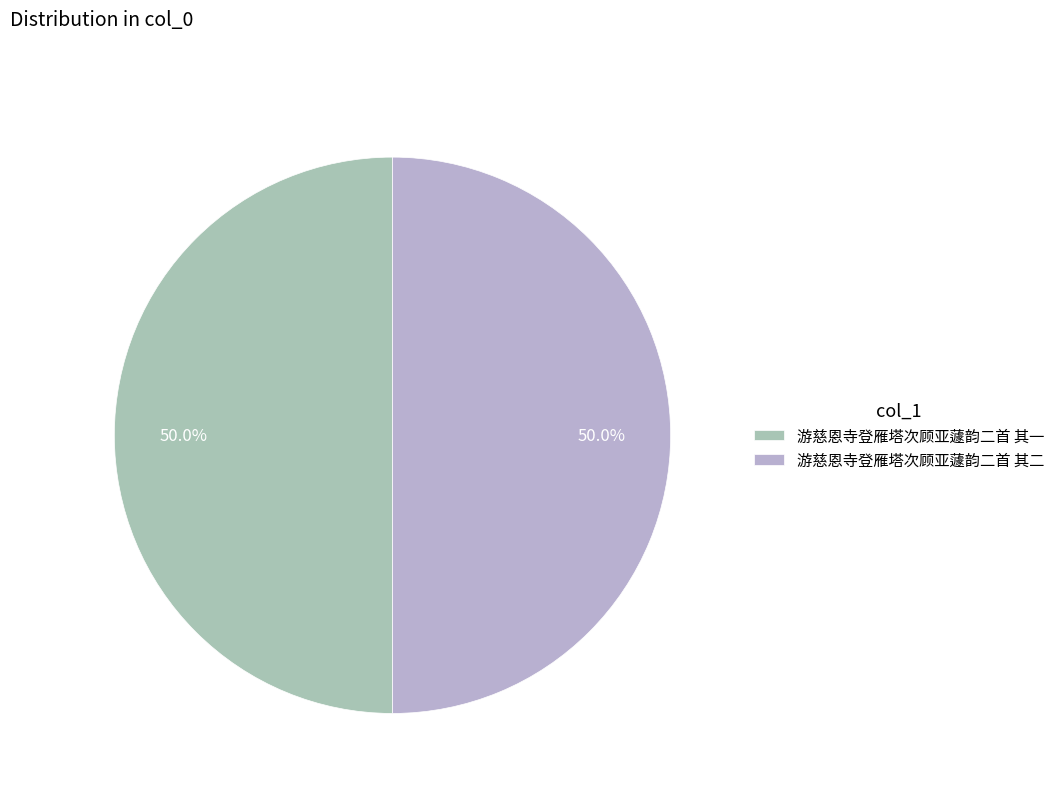

To the nearest percent, what is the average slice percentage?

50%